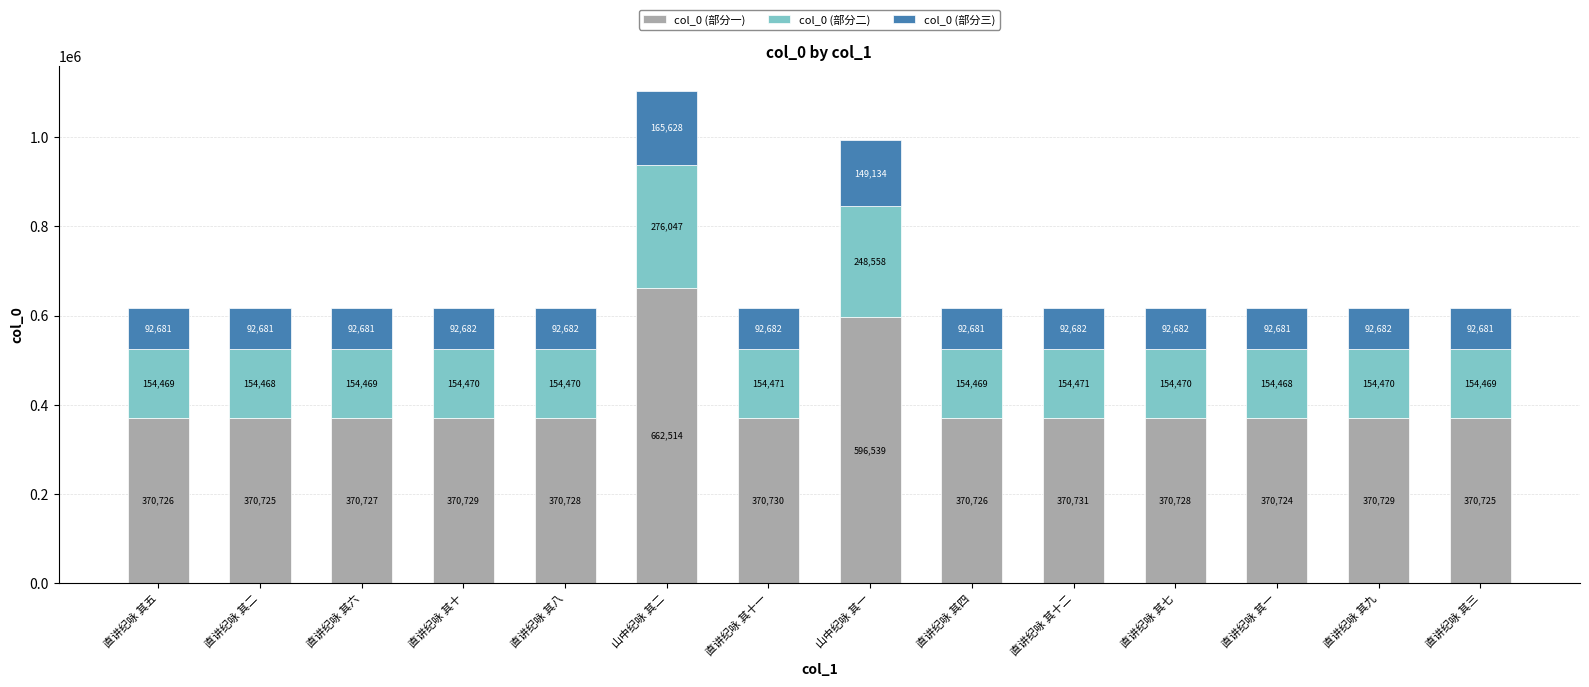

Does the chart contain stacked bars?

Yes